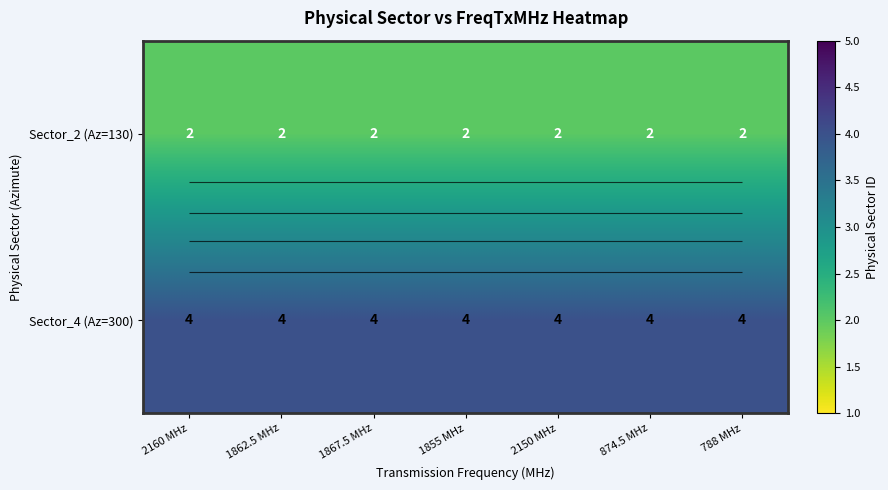

True or false: Sector_4 (Az=300) has a value of 3 at 2150 MHz.

False